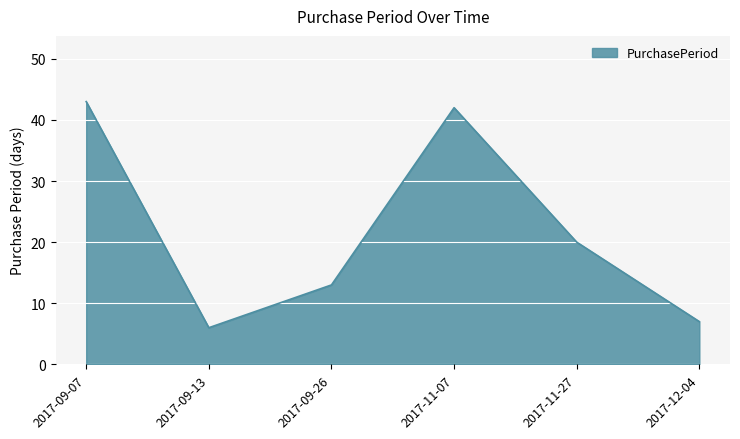

Where is the data nearest to the value 24?

2017-11-27